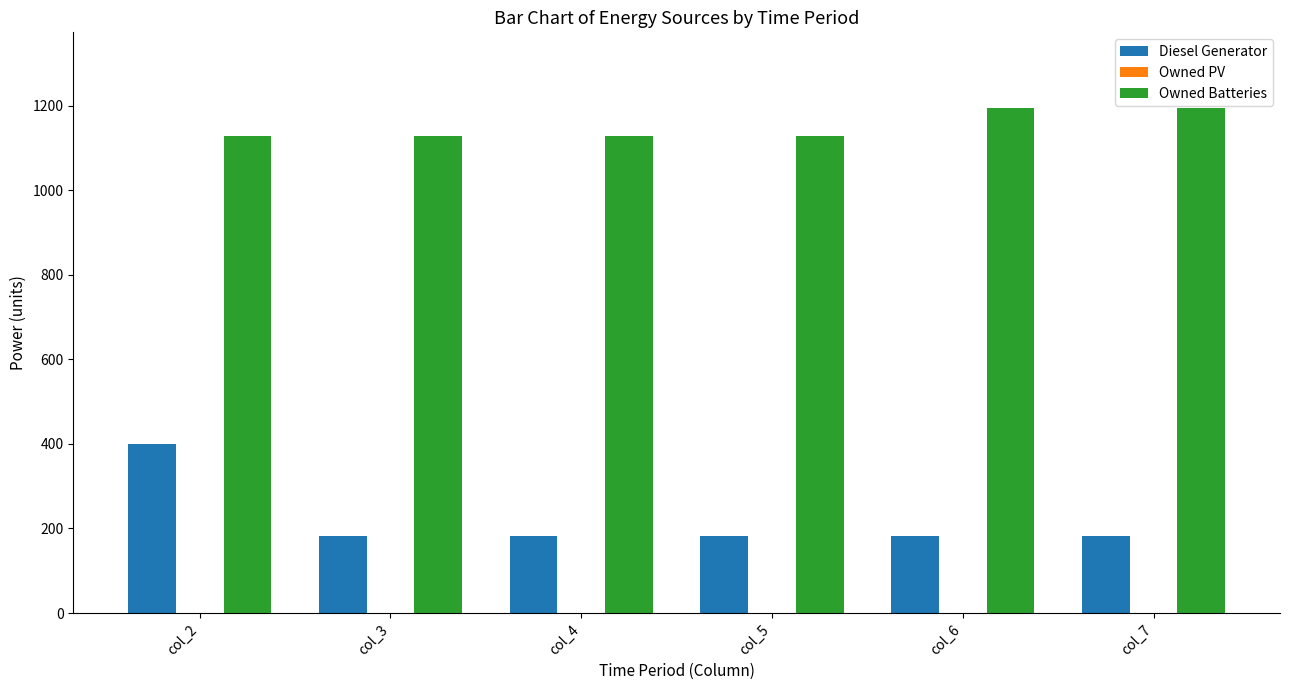

What is the greatest value displayed?

1194.0